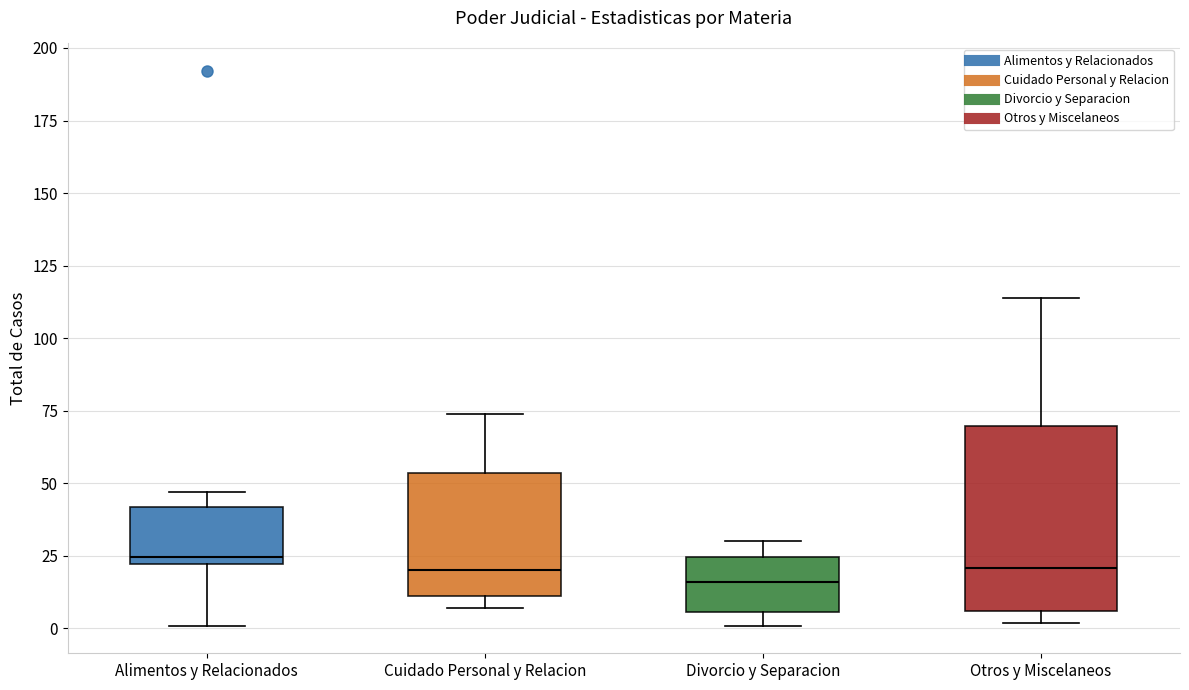

Reading left to right, read every box against the y-axis: the position of its median line, the range the box covers, and the ends of its whiskers. The values are not printed on the chart, so give them approximately, as read against the axis.

Alimentos y Relacionados: median 25, box 20 to 40, whiskers 0 to 45
Cuidado Personal y Relacion: median 20, box 10 to 55, whiskers 5 to 75
Divorcio y Separacion: median 15, box 5 to 25, whiskers 0 to 30
Otros y Miscelaneos: median 20, box 5 to 70, whiskers 0 to 115